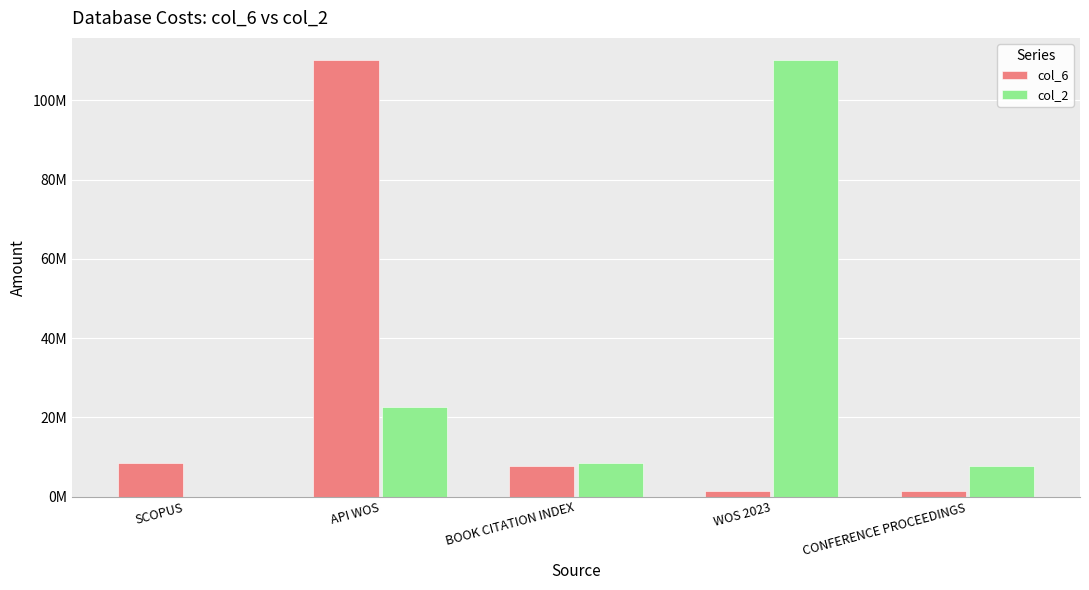

What are all the series names shown in the legend?

col_6, col_2